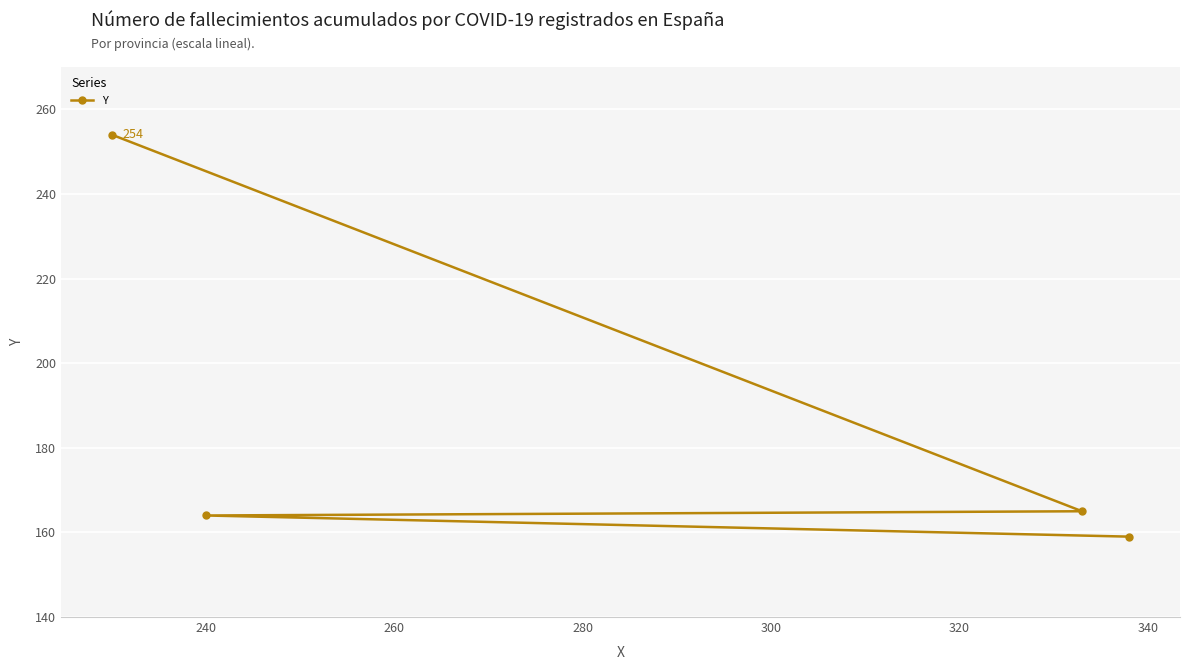

What is the sum of all values?

742